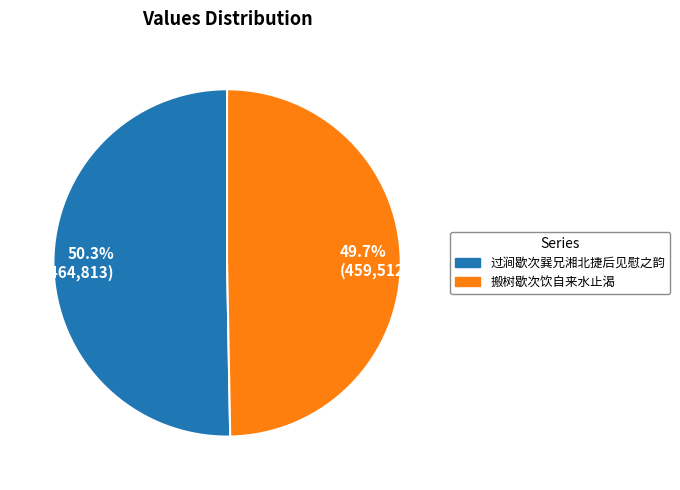

Combined, do 50.3% (464,813) and 49.7% (459,512) account for over 50%?

Yes